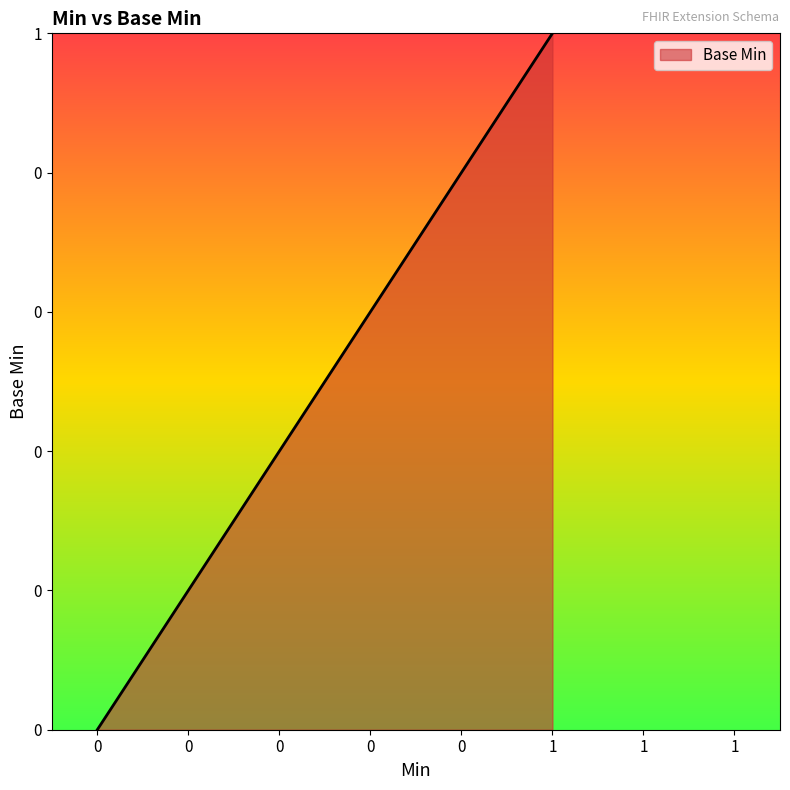

What is the greatest value displayed?

1